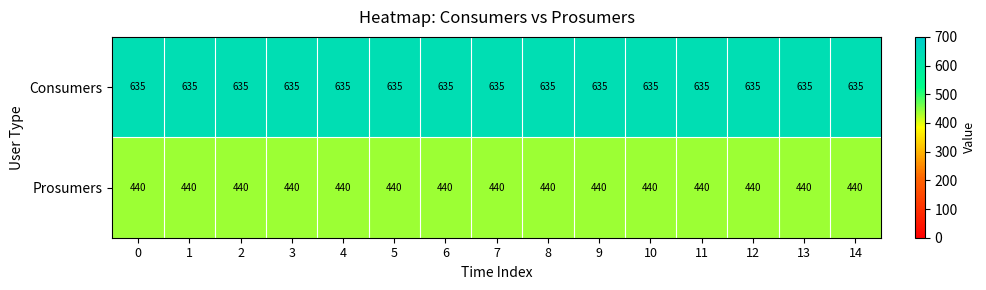

What is the minimum value for Consumers?

635